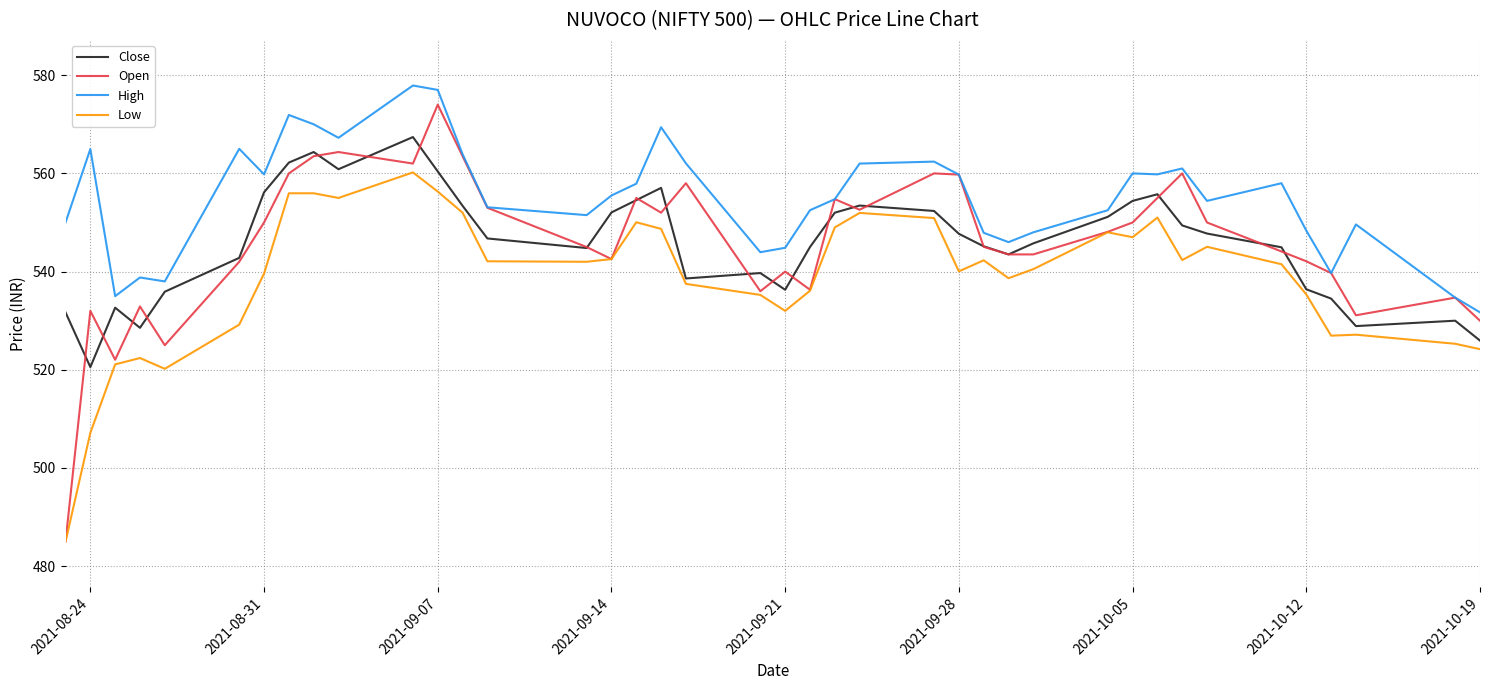

Which series has the largest total across all categories?

High